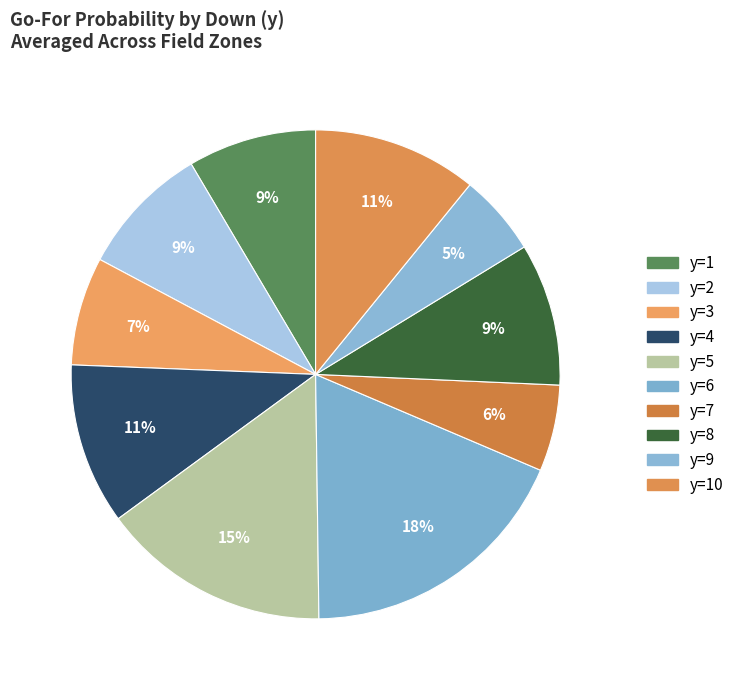

Is it true that y=7 is 19% of the pie?

False